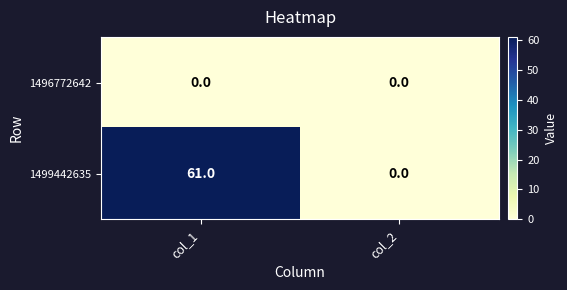

Reading left to right, transcribe all the data shown in this chart.

1496772642: 0	0
1499442635: 61	0